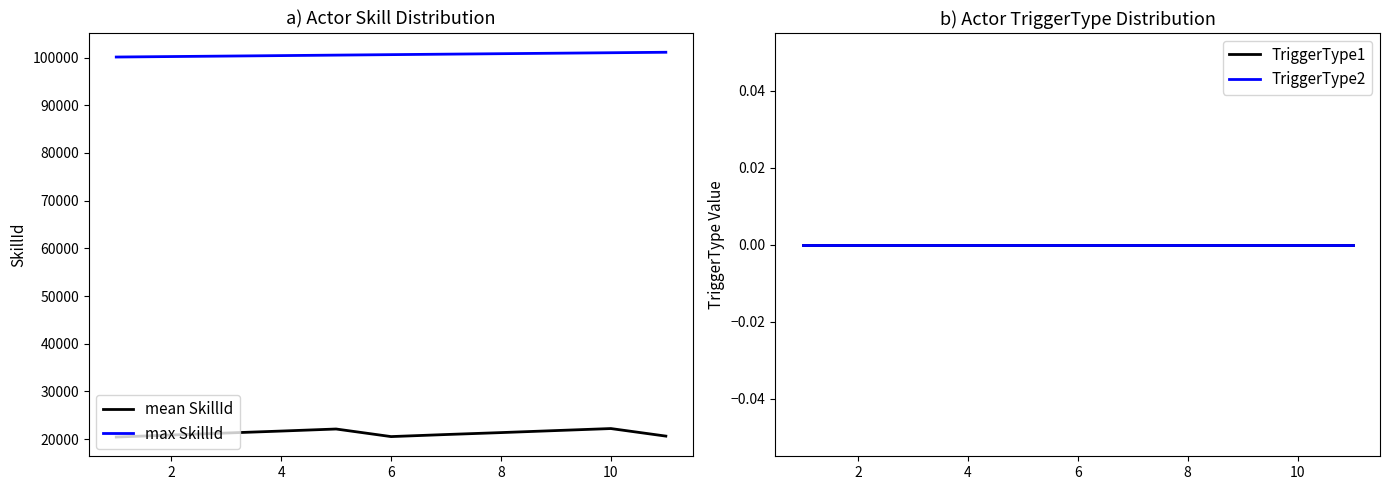

True or false: max SkillId and mean SkillId cross at least once.

False